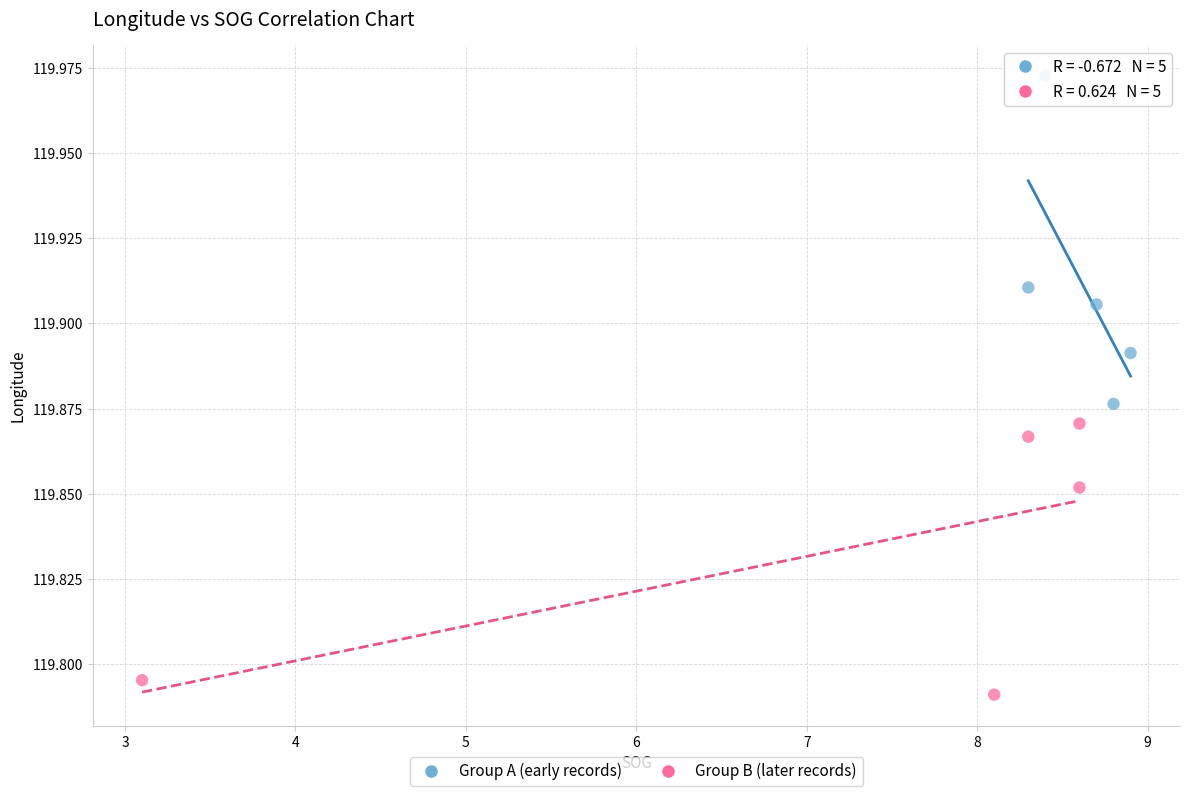

Which series contains the lowest Y value?

Group B (later records)